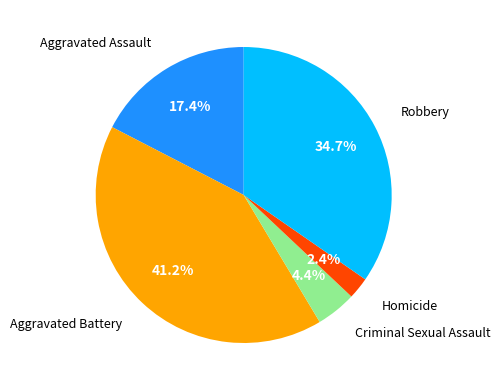

Is there any slice that represents more than half of the pie?

No